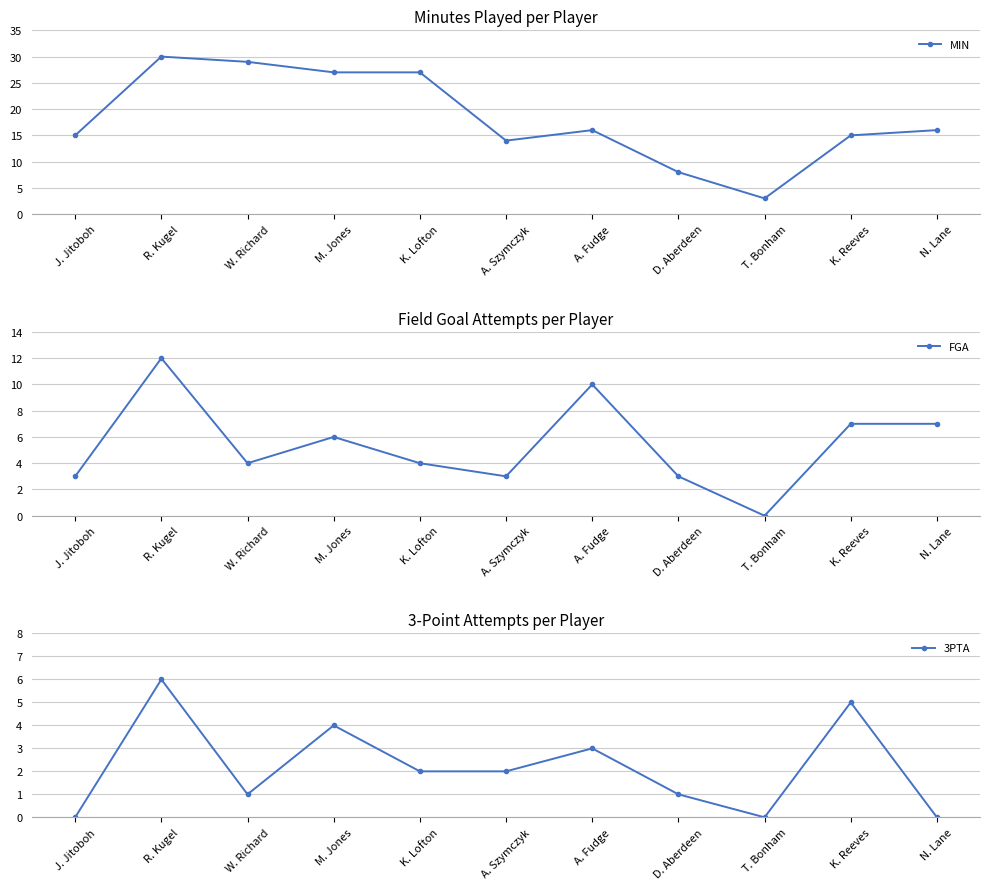

Which series changed the most between R. Kugel and K. Reeves?

MIN